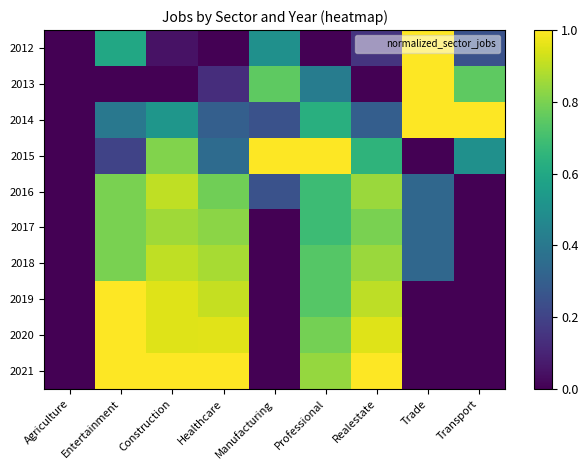

Reading left to right, list all the values displayed in this chart.

2012: Agriculture=0.0	Entertainment=0.6	Construction=0.0	Healthcare=0.0	Manufacturing=0.5	Professional=0.0	Realestate=0.1	Trade=1.0	Transport=0.2
2013: Agriculture=0.0	Entertainment=0.0	Construction=0.0	Healthcare=0.1	Manufacturing=0.8	Professional=0.4	Realestate=0.0	Trade=1.0	Transport=0.8
2014: Agriculture=0.0	Entertainment=0.4	Construction=0.5	Healthcare=0.3	Manufacturing=0.2	Professional=0.6	Realestate=0.3	Trade=1.0	Transport=1.0
2015: Agriculture=0.0	Entertainment=0.2	Construction=0.8	Healthcare=0.3	Manufacturing=1.0	Professional=1.0	Realestate=0.7	Trade=0.0	Transport=0.5
2016: Agriculture=0.0	Entertainment=0.8	Construction=0.9	Healthcare=0.8	Manufacturing=0.2	Professional=0.7	Realestate=0.8	Trade=0.3	Transport=0.0
2017: Agriculture=0.0	Entertainment=0.8	Construction=0.9	Healthcare=0.8	Manufacturing=0.0	Professional=0.7	Realestate=0.8	Trade=0.3	Transport=0.0
2018: Agriculture=0.0	Entertainment=0.8	Construction=0.9	Healthcare=0.9	Manufacturing=0.0	Professional=0.7	Realestate=0.8	Trade=0.3	Transport=0.0
2019: Agriculture=0.0	Entertainment=1.0	Construction=1.0	Healthcare=0.9	Manufacturing=0.0	Professional=0.7	Realestate=0.9	Trade=0.0	Transport=0.0
2020: Agriculture=0.0	Entertainment=1.0	Construction=1.0	Healthcare=1.0	Manufacturing=0.0	Professional=0.8	Realestate=0.9	Trade=0.0	Transport=0.0
2021: Agriculture=0.0	Entertainment=1.0	Construction=1.0	Healthcare=1.0	Manufacturing=0.0	Professional=0.8	Realestate=1.0	Trade=0.0	Transport=0.0